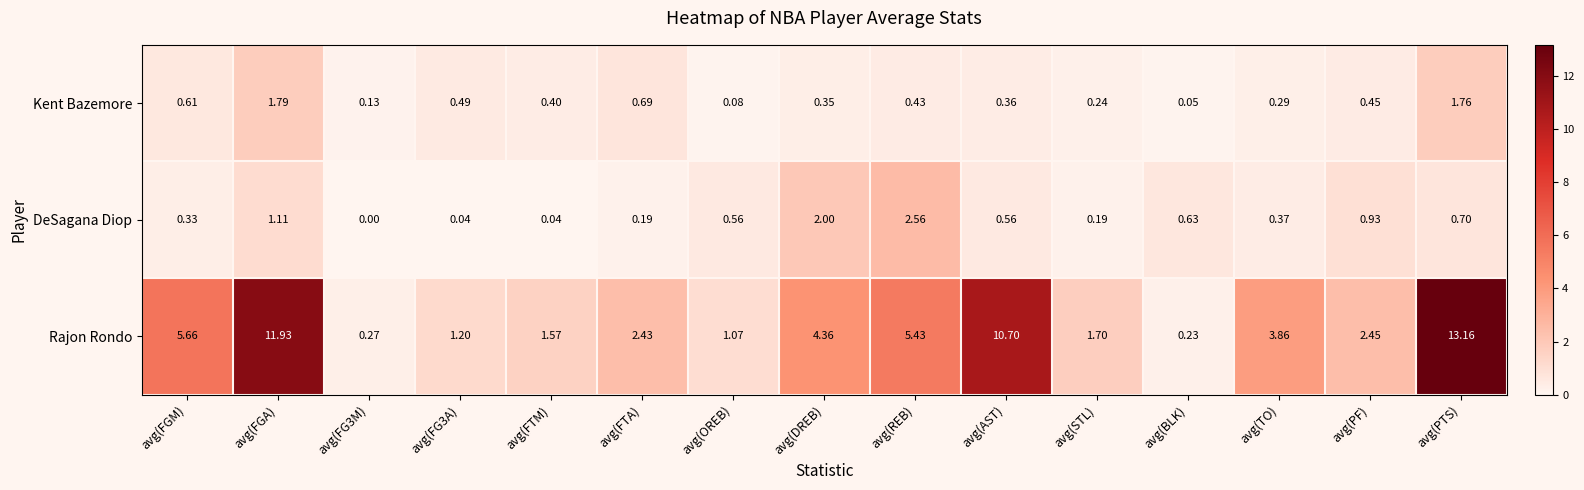

Which series has the widest spread of values?

Rajon Rondo